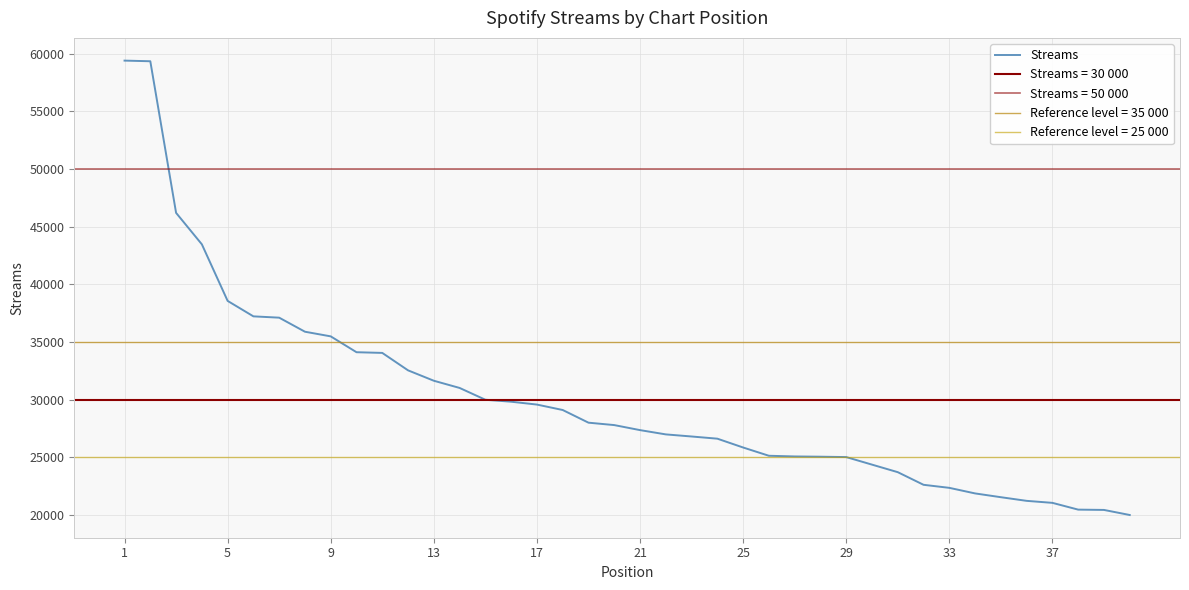

The value of Streams at 33 is 38755. True or false?

False